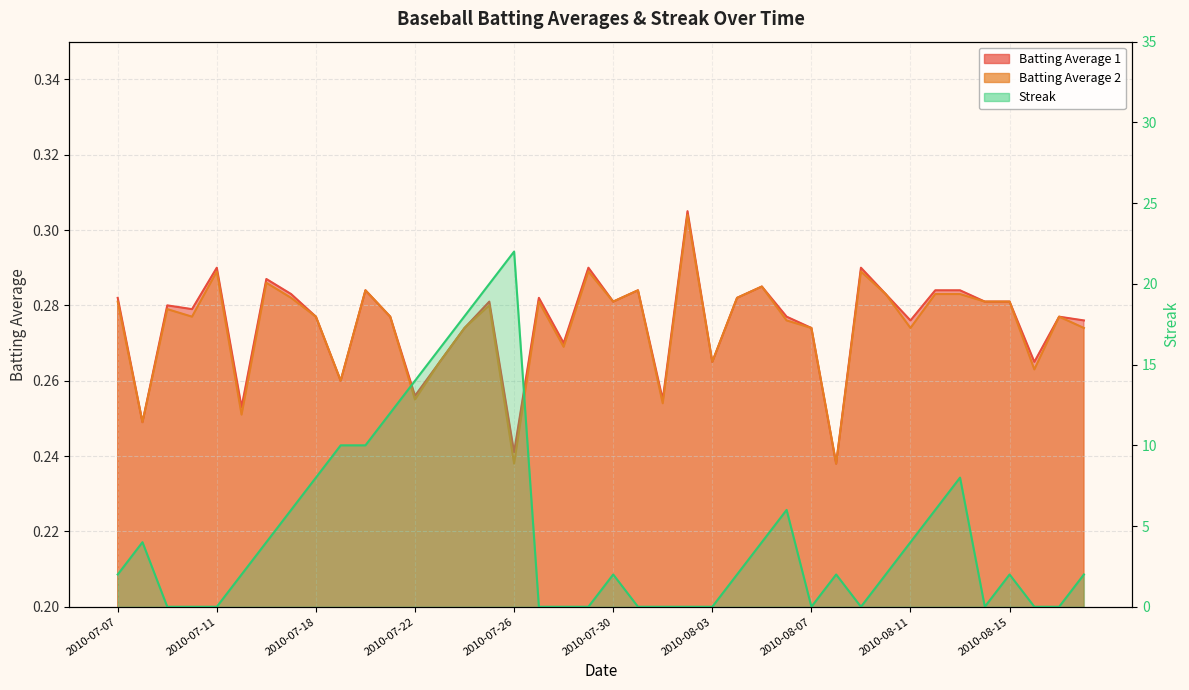

The Batting Average 1 series shows 0.4 at 2010-08-17. True or false?

False